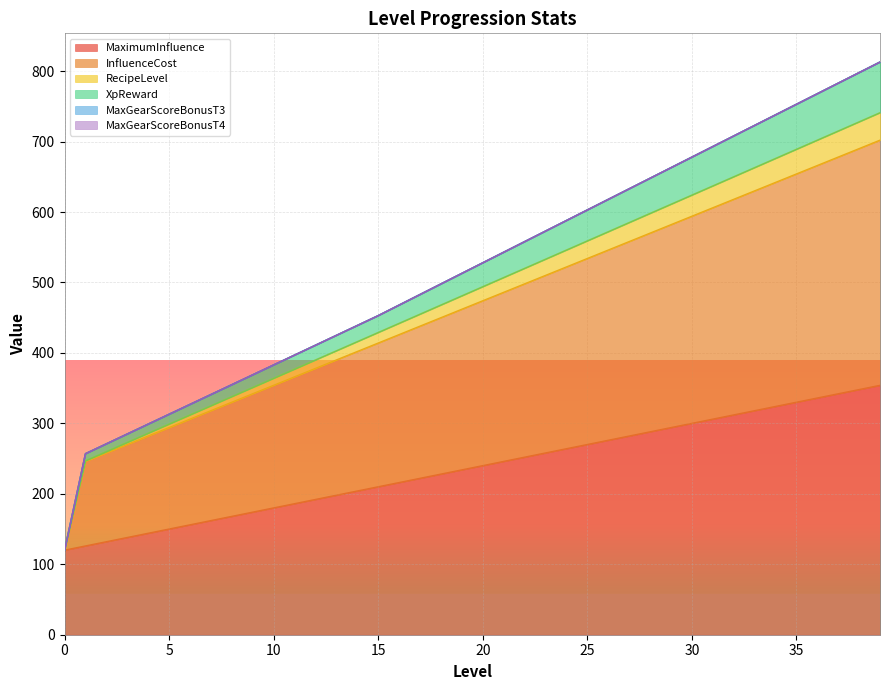

What is the total value across all series at 32?

2346